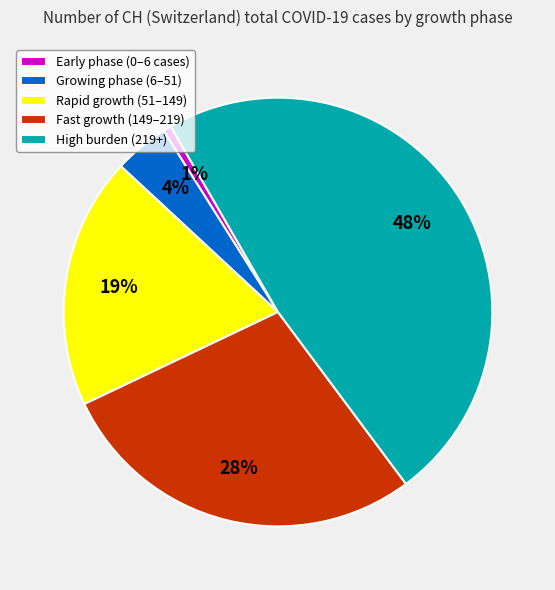

Is there any slice that represents more than half of the pie?

No